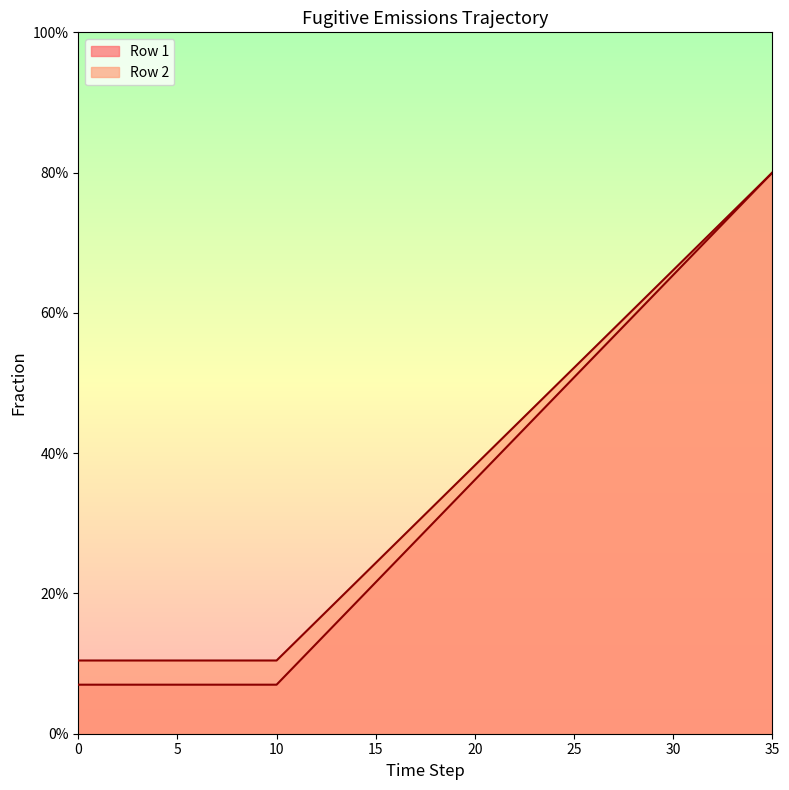

Reading right to left, transcribe all the data shown in this chart.

Row 1: 35=0.8	34=0.8	33=0.7	32=0.7	31=0.7	30=0.7	29=0.6	28=0.6	27=0.6	26=0.5	25=0.5	24=0.5	23=0.4	22=0.4	21=0.4	20=0.4	19=0.3	18=0.3	17=0.3	16=0.2	15=0.2	14=0.2	13=0.2	12=0.1	11=0.1	10=0.1	9=0.1	8=0.1	7=0.1	6=0.1	5=0.1	4=0.1	3=0.1	2=0.1	1=0.1	0=0.1
Row 2: 35=0.8	34=0.8	33=0.7	32=0.7	31=0.7	30=0.7	29=0.6	28=0.6	27=0.6	26=0.5	25=0.5	24=0.5	23=0.5	22=0.4	21=0.4	20=0.4	19=0.4	18=0.3	17=0.3	16=0.3	15=0.2	14=0.2	13=0.2	12=0.2	11=0.1	10=0.1	9=0.1	8=0.1	7=0.1	6=0.1	5=0.1	4=0.1	3=0.1	2=0.1	1=0.1	0=0.1